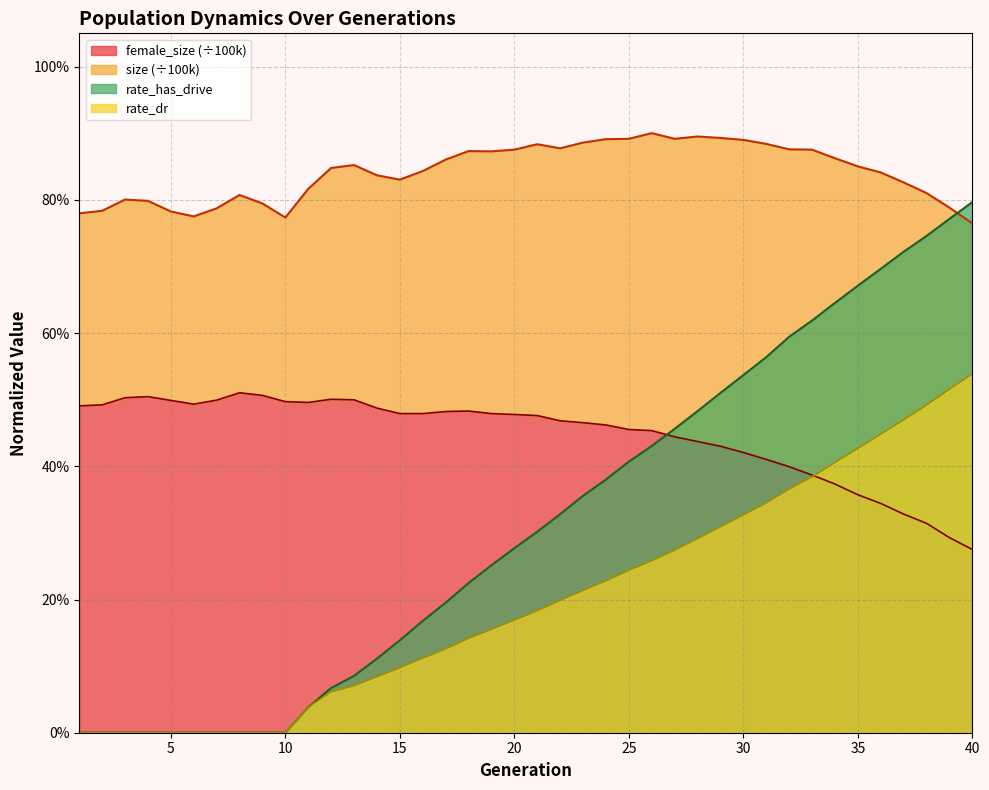

What is the average value of the rate_has_drive series?

0.3